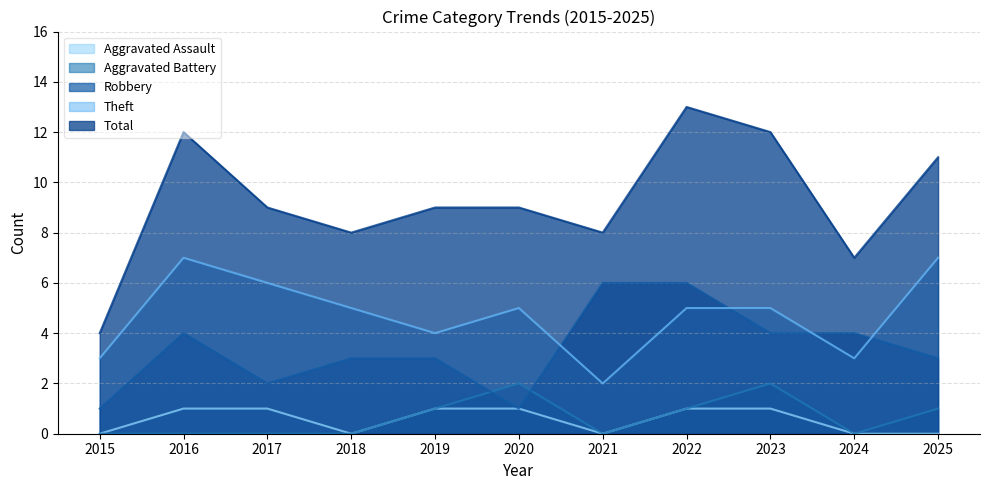

Count the Theft values in the range 3 to 6.

8